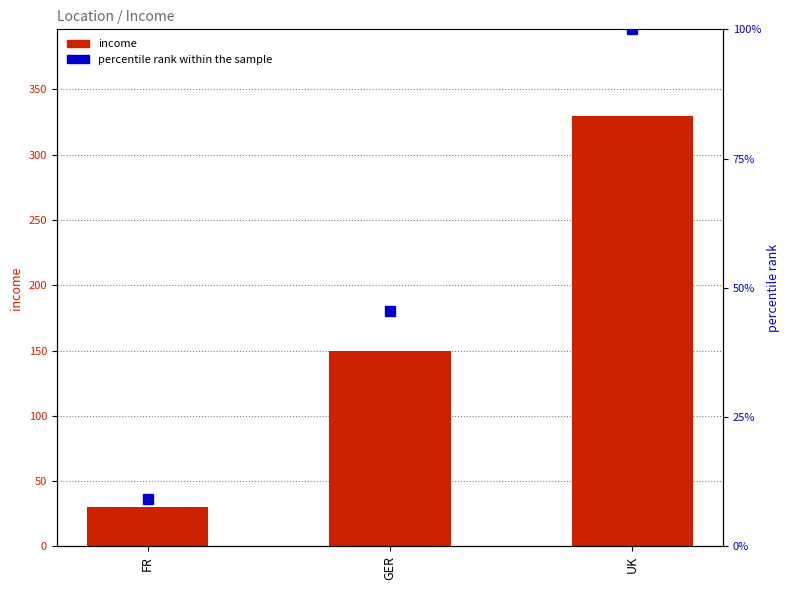

What is the label of the 3rd bar from the right?

FR